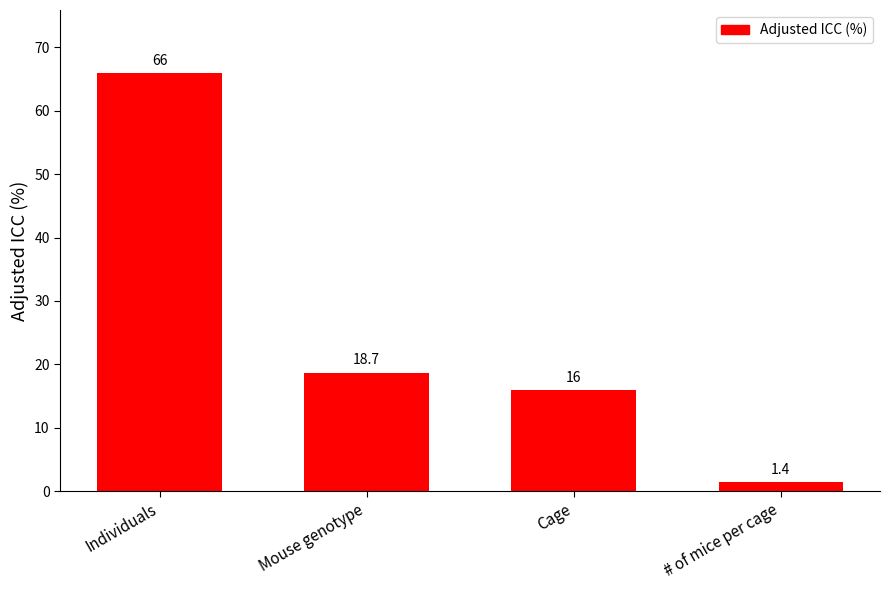

At which category does the chart reach its peak across all series?

Individuals